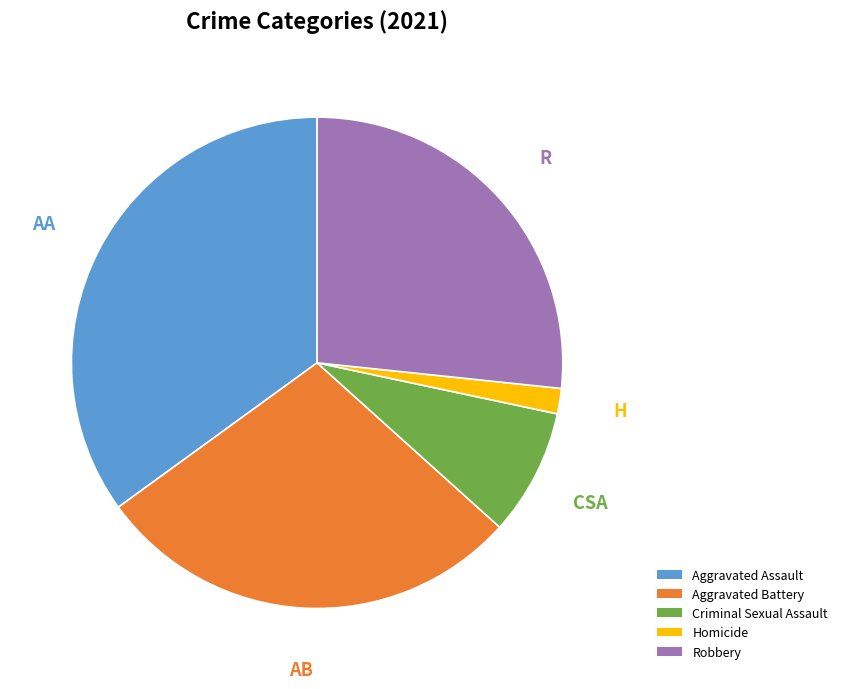

To the nearest percent, what is the difference between the Aggravated Assault and Homicide slice percentages?

33%